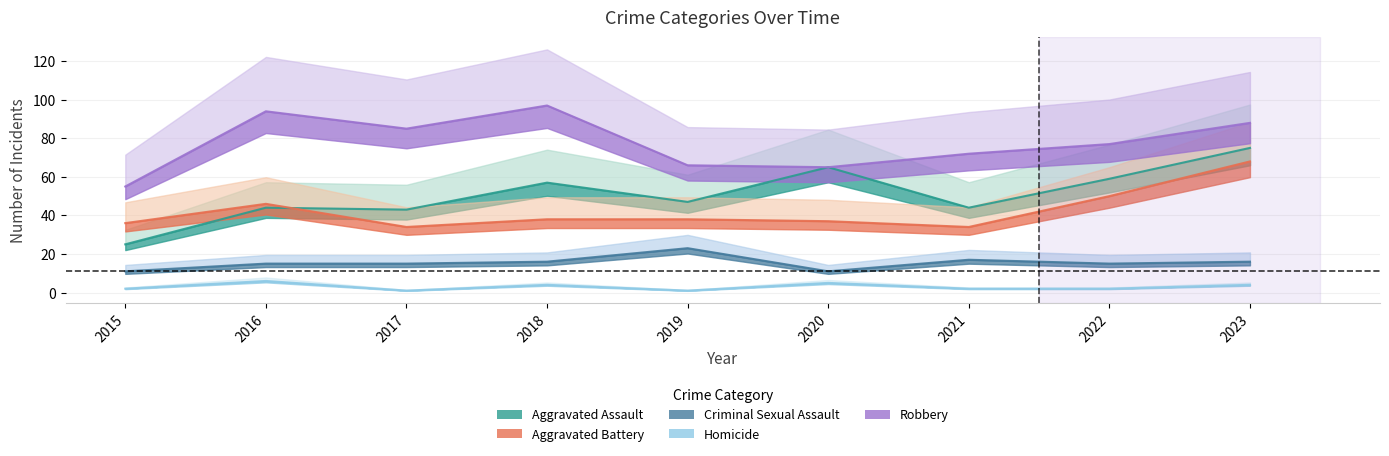

What is the difference between the Aggravated Battery values at 2018 and 2020?

1